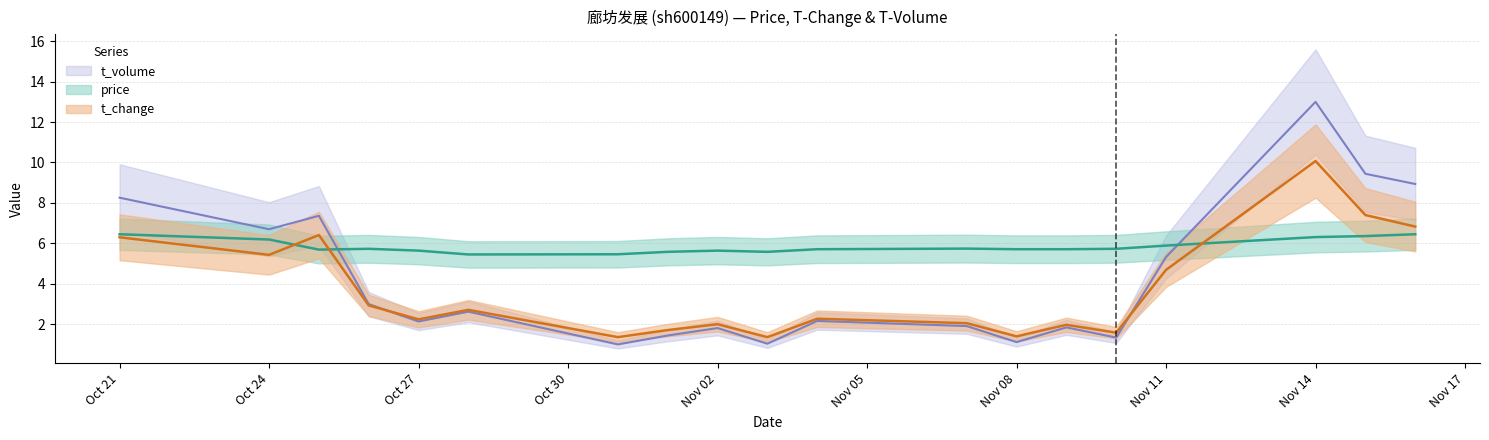

At which category is the sum across all series the highest?

Nov 14